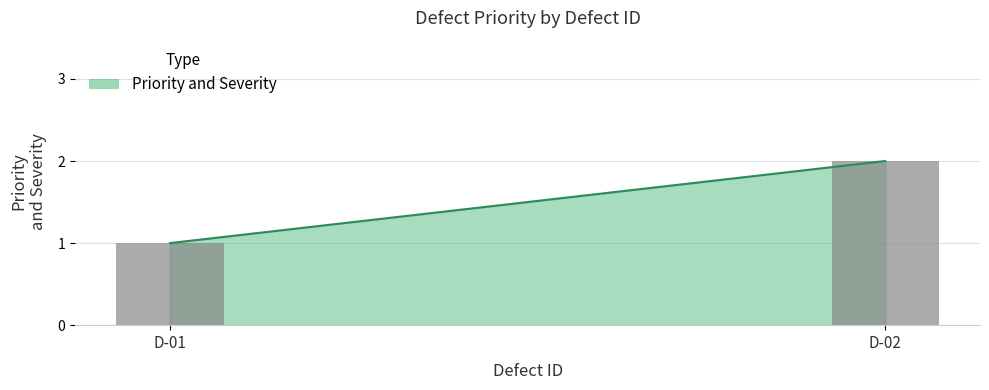

What is the ratio of the value at D-01 to the value at D-02?

0.5